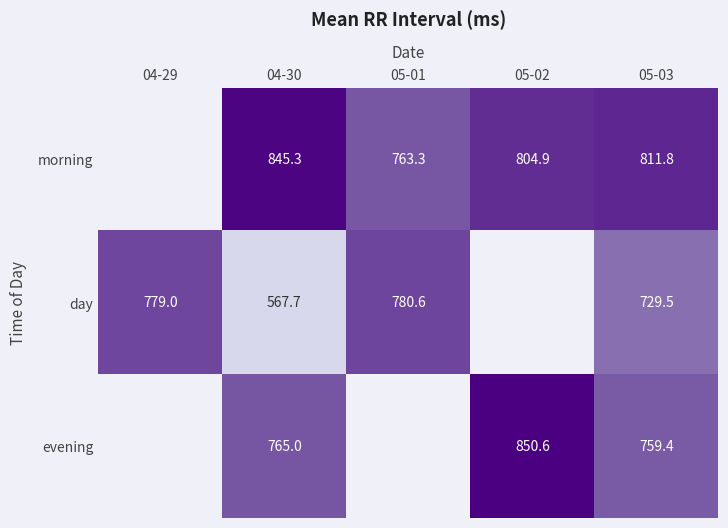

What is the greatest value displayed?

850.6